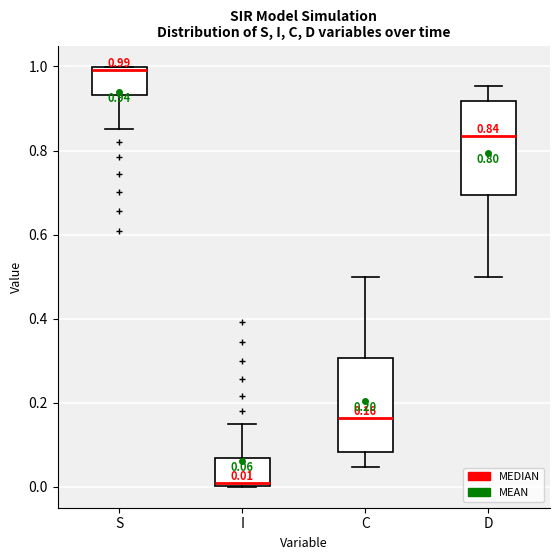

Which box has the lowest median line?

I